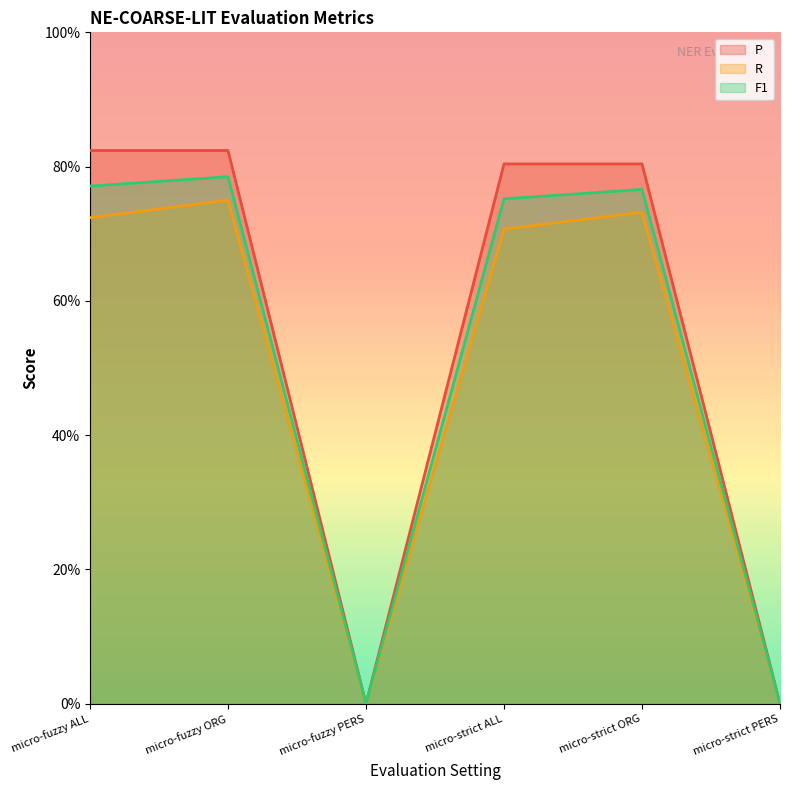

What is the average value of the F1 series?

0.5